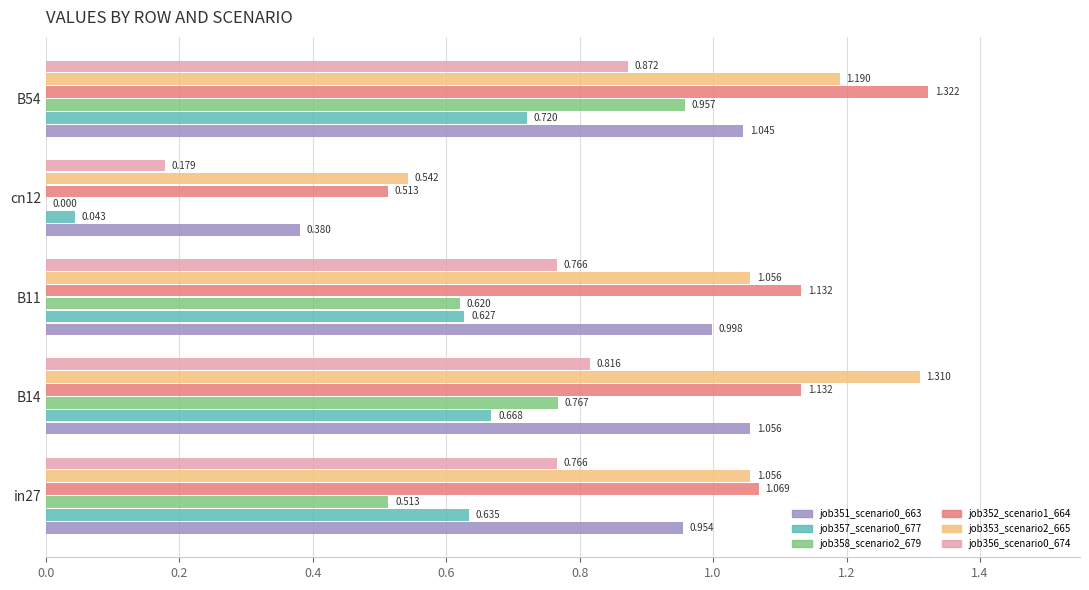

What is the highest value of the job358_scenario2_679 series?

1.0